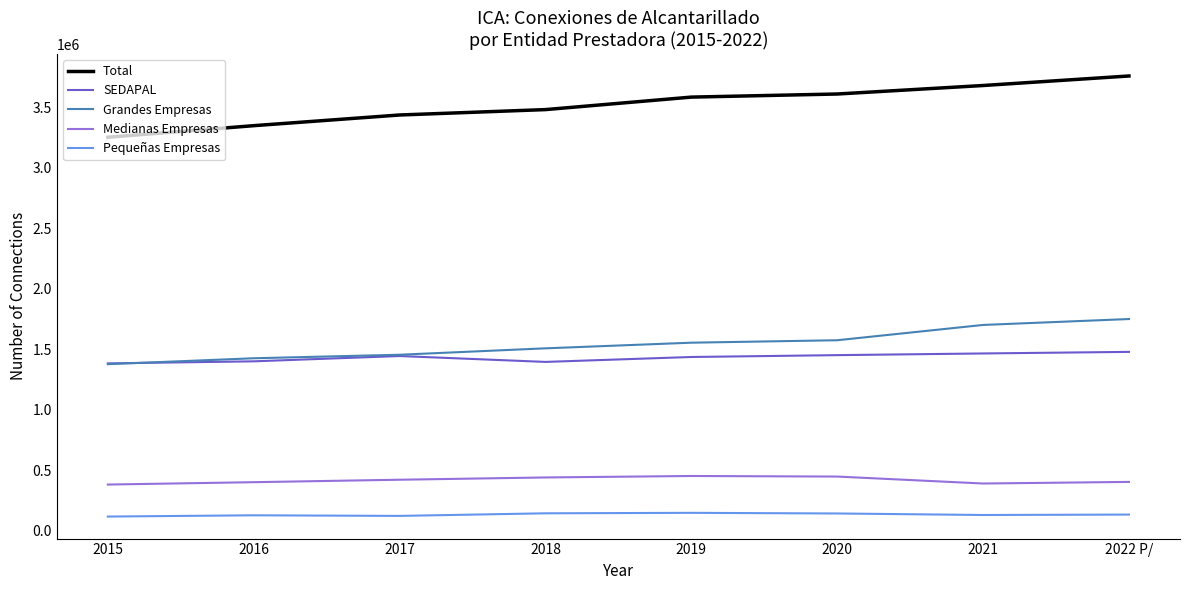

At which label is Total closest to 3505081?

2018